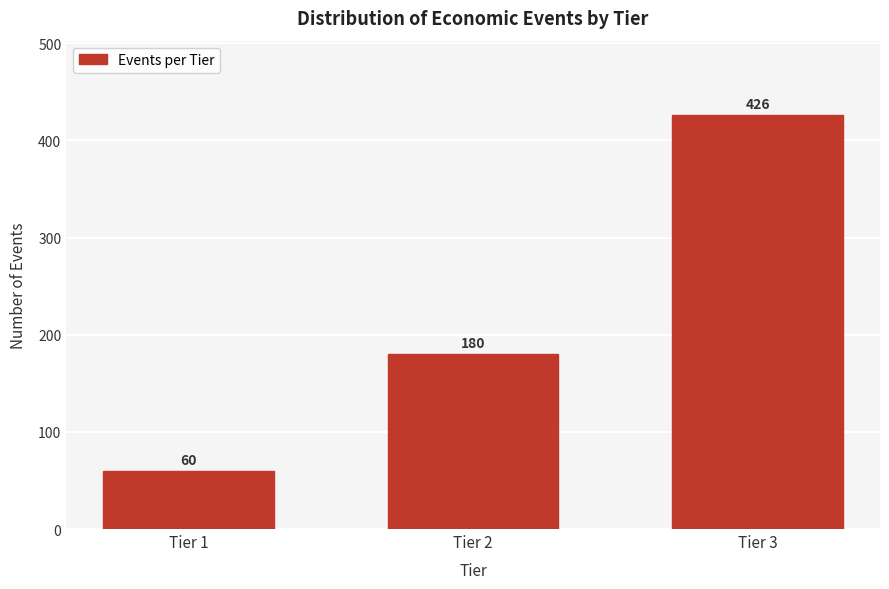

Reading left to right, extract all data points from this chart.

60	180	426